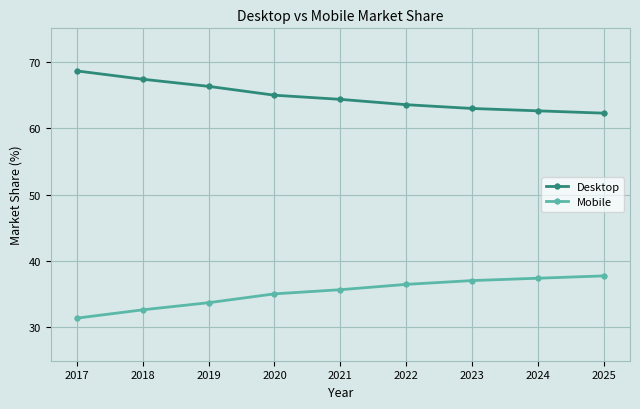

What is the approximate value of Mobile at 2024?

37.4